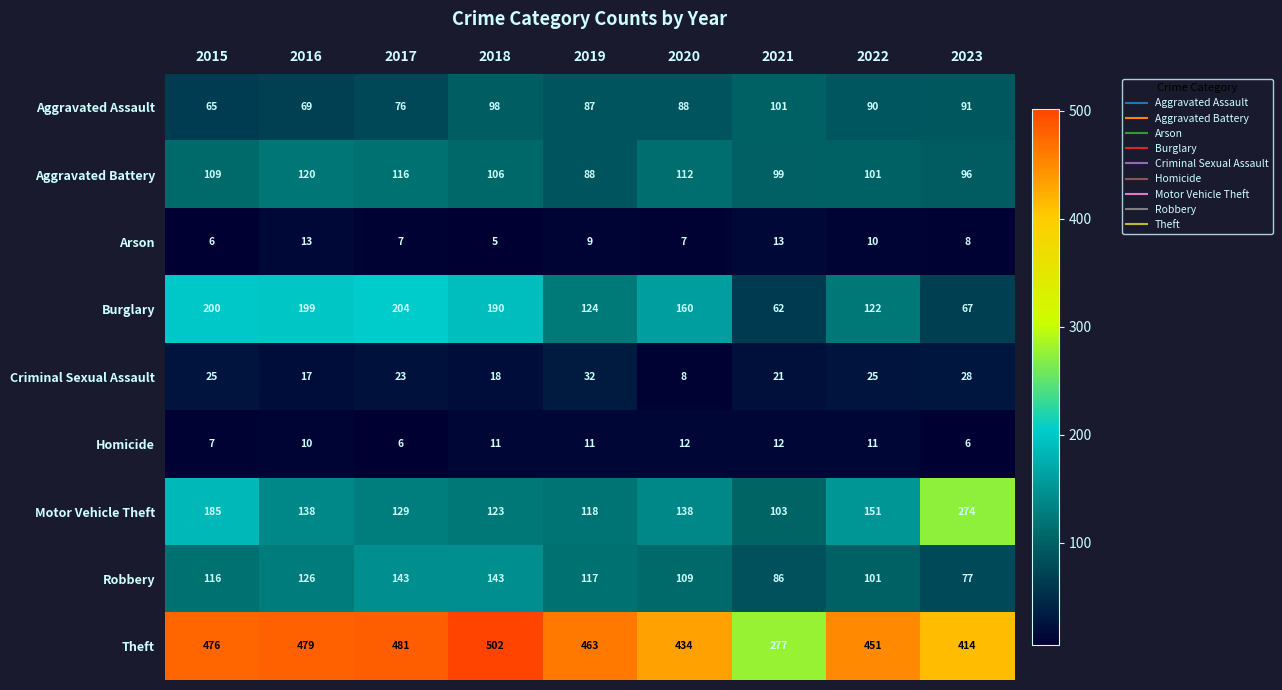

Between 2015 and 2022, which series saw the biggest shift?

Burglary